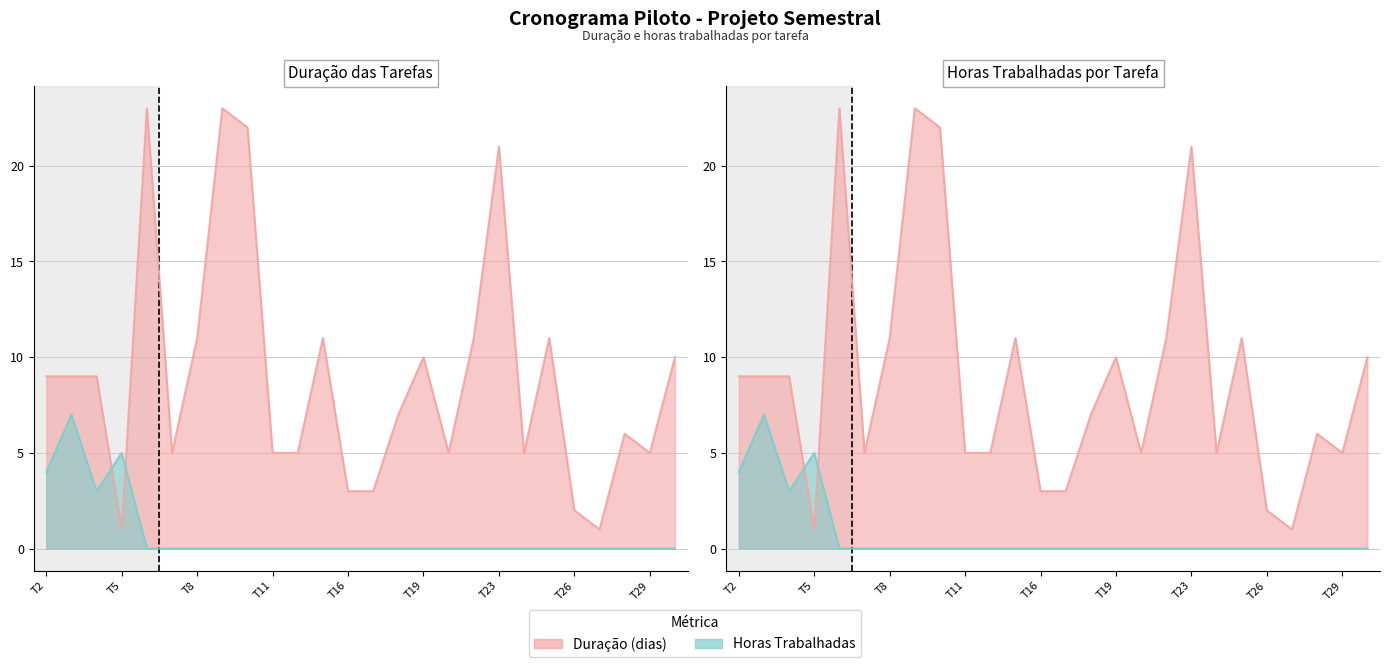

At which label does Duração (dias) first exceed 9?

T6